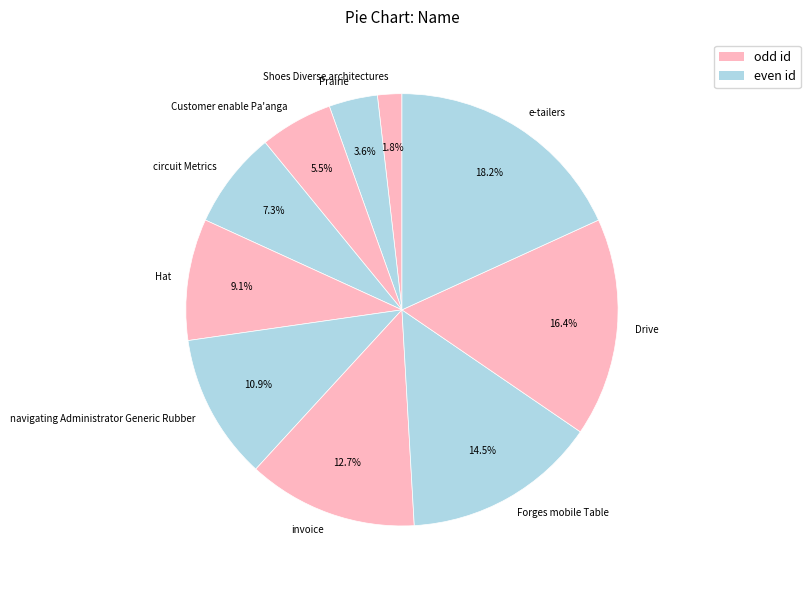

Is there any slice that represents more than half of the pie?

No